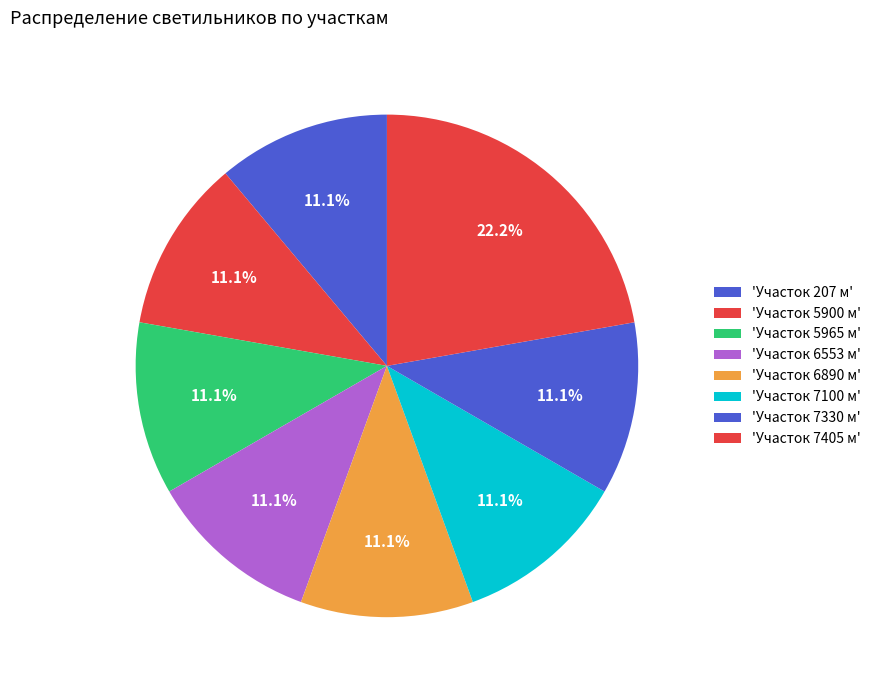

To the nearest percent, what is the difference between the largest and smallest slice percentages?

11%